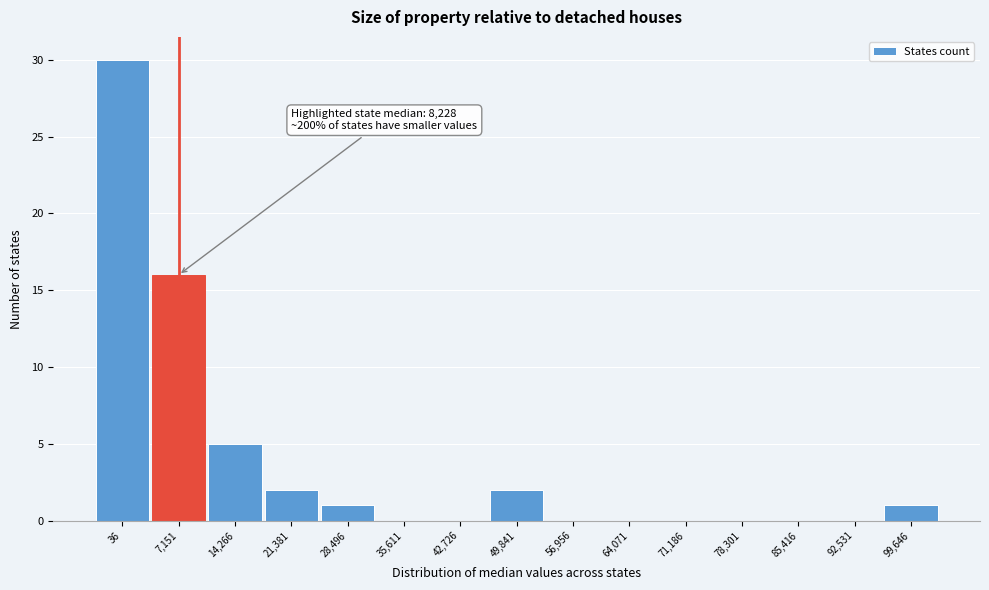

Reading right to left, list all the values displayed in this chart.

99,646=1	92,531=0	85,416=0	78,301=0	71,186=0	64,071=0	56,956=0	49,841=2	42,726=0	35,611=0	28,496=1	21,381=2	14,266=5	7,151=16	36=30